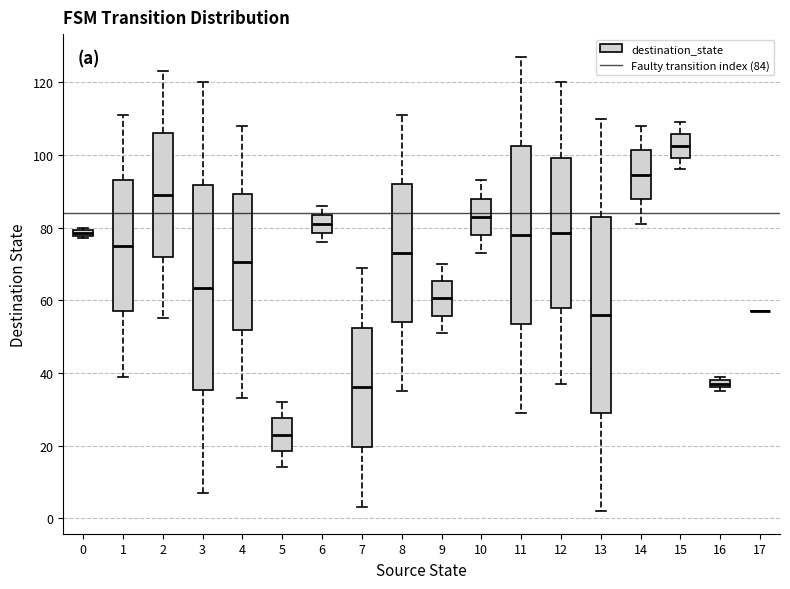

Comparing the boxes themselves (not the whiskers), which one is the tallest?

3